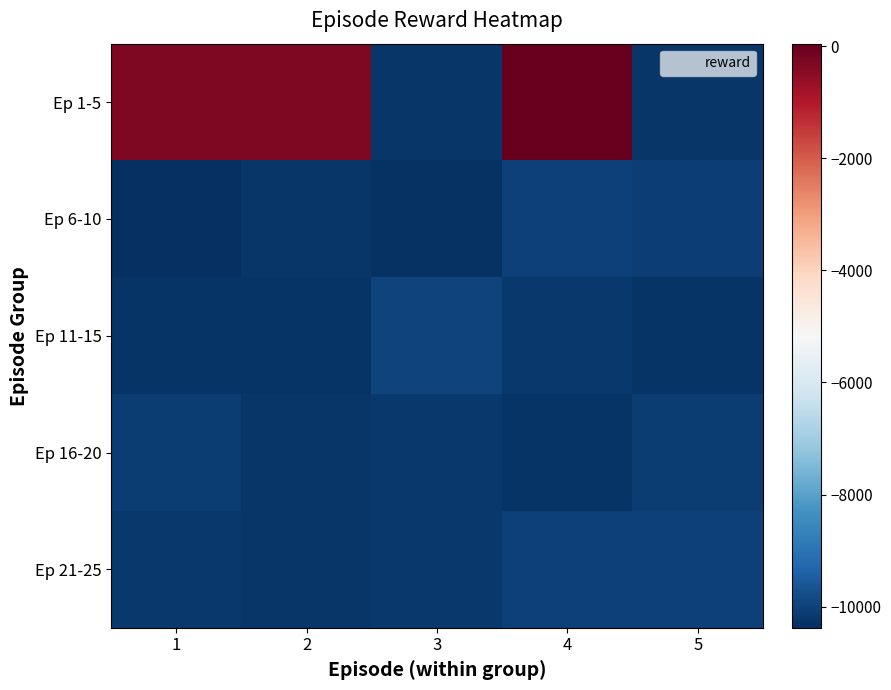

Reading left to right, transcribe all the data shown in this chart.

Ep 1-5: 1=-287.5	2=-277.1	3=-10256.5	4=49.2	5=-10230.7
Ep 6-10: 1=-10378.9	2=-10234.5	3=-10324.3	4=-10040.9	5=-10069.6
Ep 11-15: 1=-10267.0	2=-10263.3	3=-10009.6	4=-10199.7	5=-10266.3
Ep 16-20: 1=-10095.0	2=-10240.9	3=-10198.2	4=-10265.8	5=-10113.9
Ep 21-25: 1=-10181.2	2=-10251.7	3=-10187.8	4=-10029.9	5=-10035.9